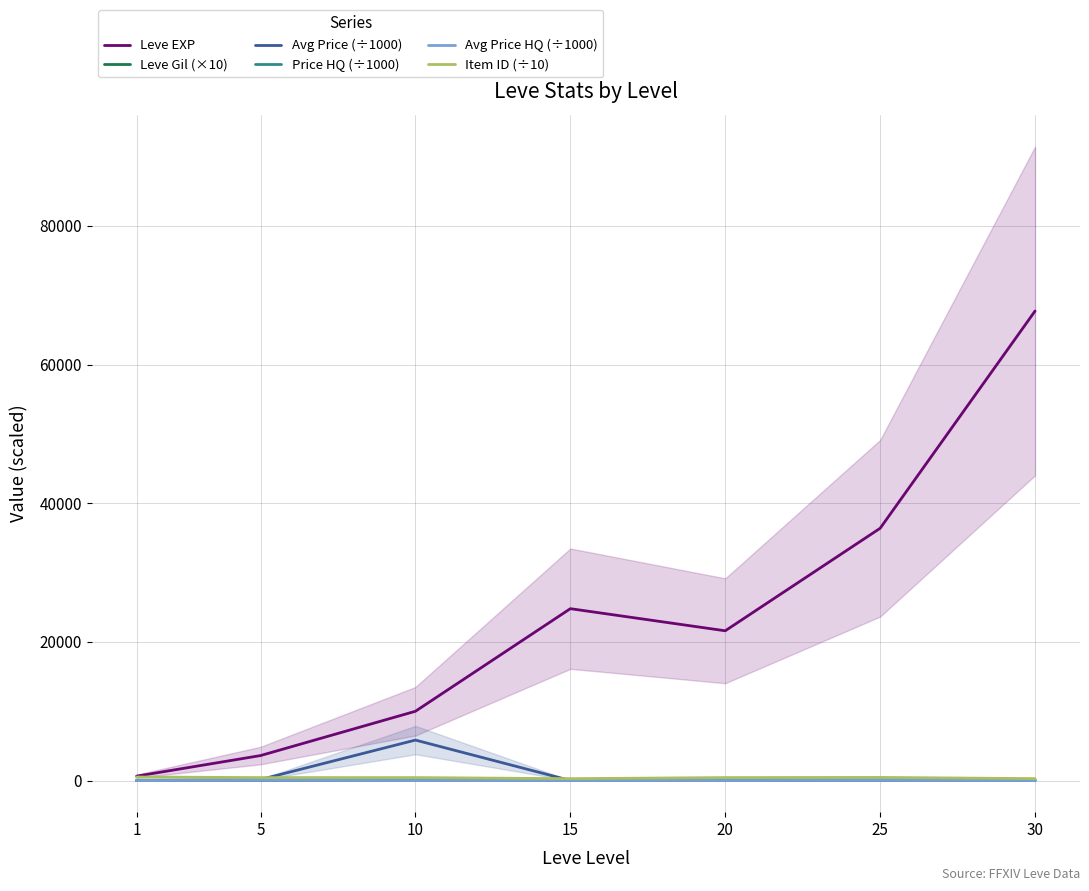

Which has a higher value, 5 or 15?

15